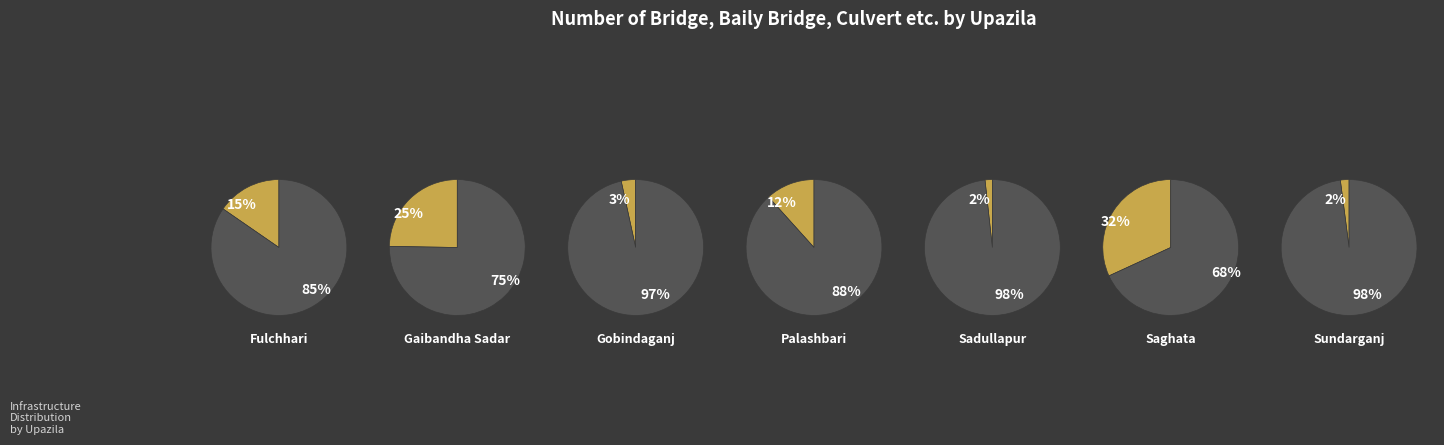

Is it true that Sundarganj is 25% of the pie?

False